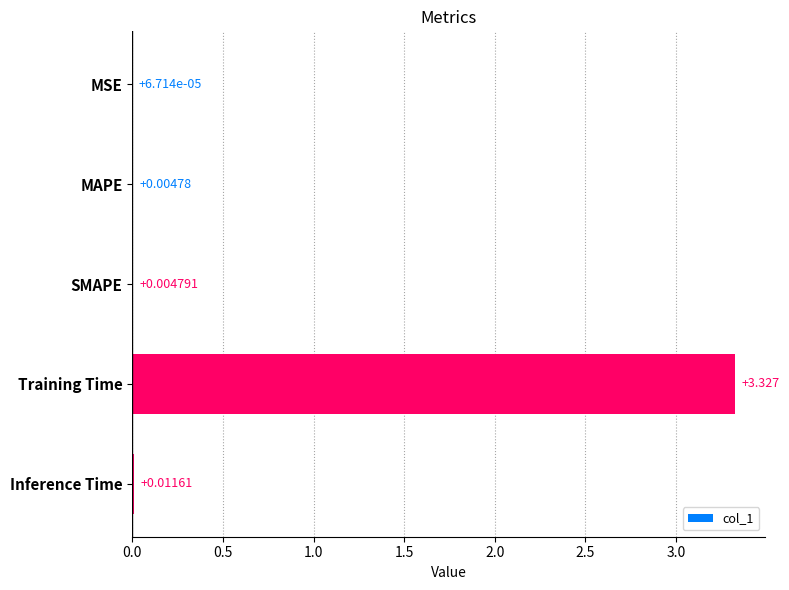

At which category does the chart reach its peak across all series?

Training Time